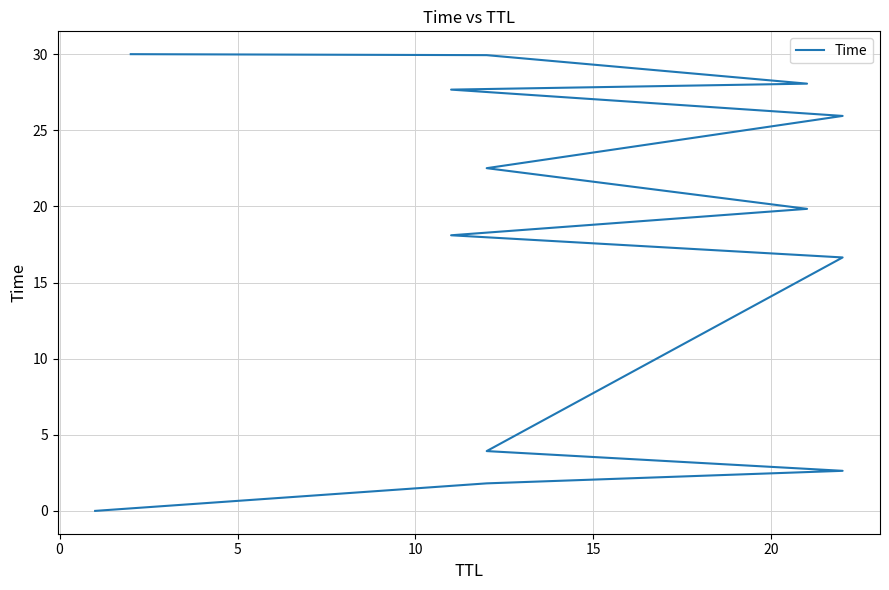

What is the sum of the values at 0 and 15?

18.5